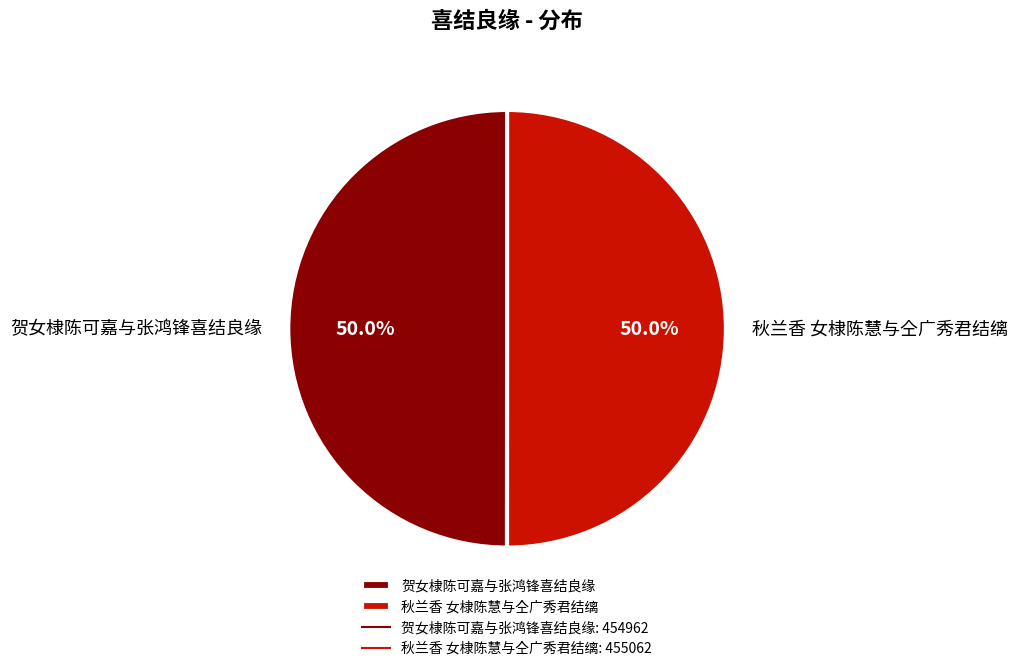

Combined, do 贺女棣陈可嘉与张鸿锋喜结良缘 and 秋兰香 女棣陈慧与仝广秀君结缡 account for over 50%?

Yes